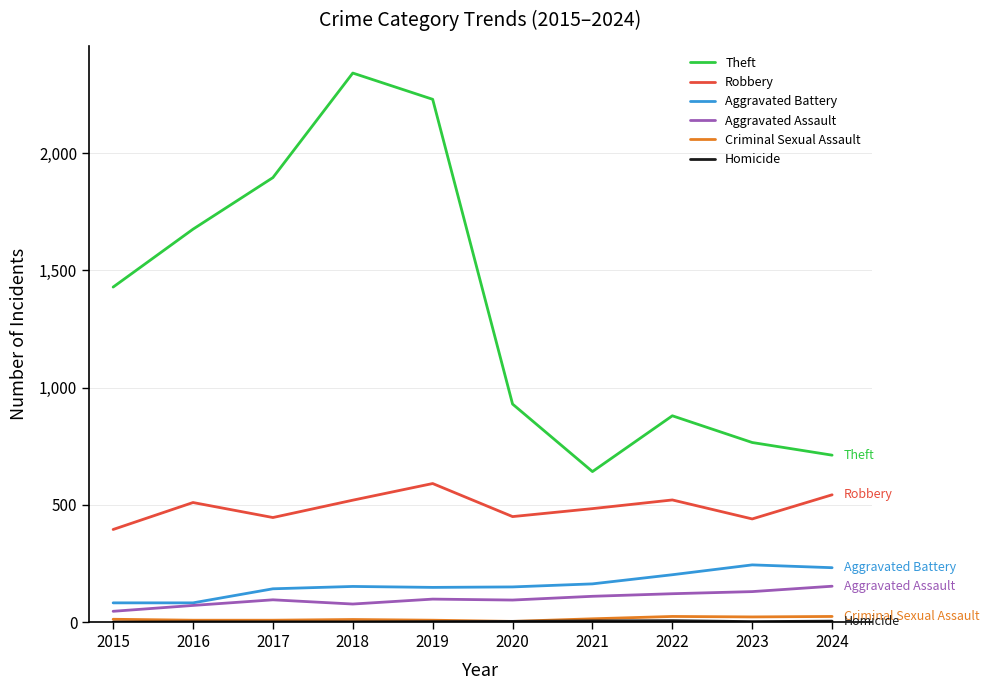

True or false: Theft and Aggravated Assault cross at least once.

False